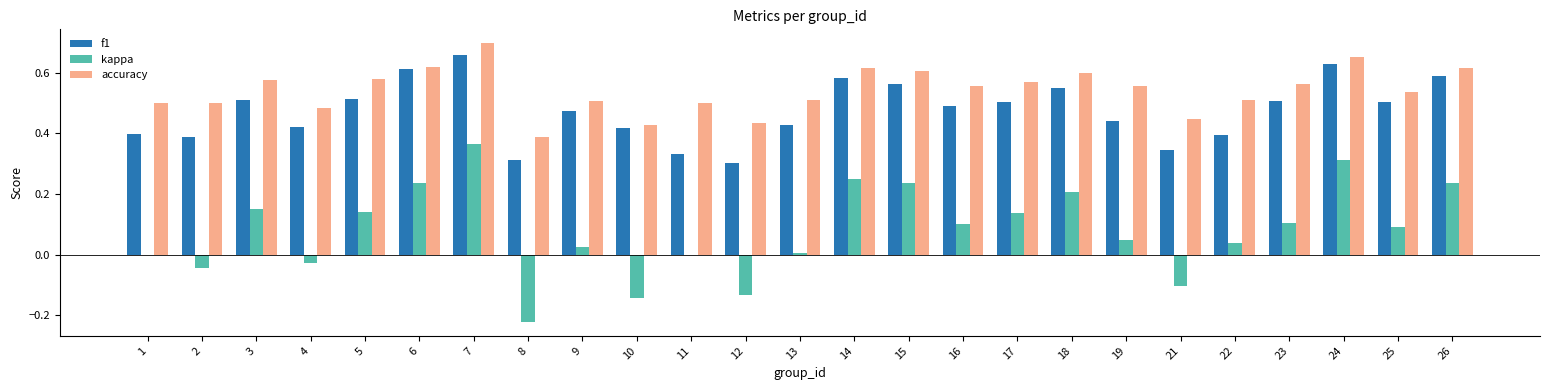

What is the sum of the accuracy values at 6 and 2?

1.1